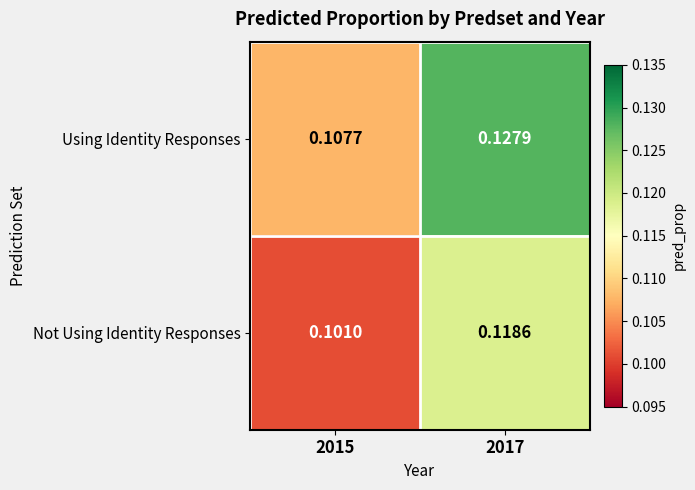

List the series in order of their overall mean, highest first.

Using Identity Responses, Not Using Identity Responses